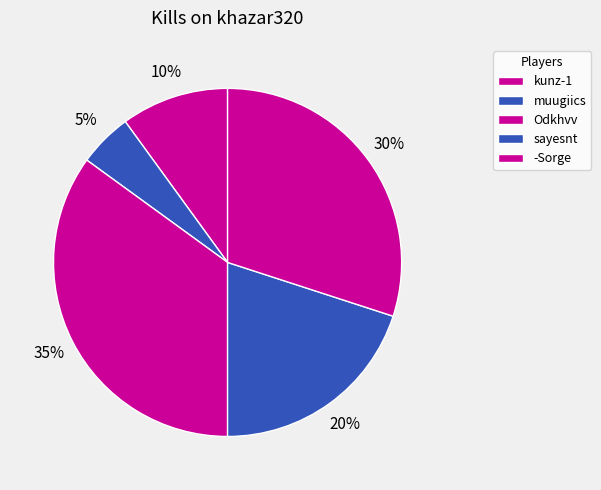

Is it true that -Sorge is 15% of the pie?

False